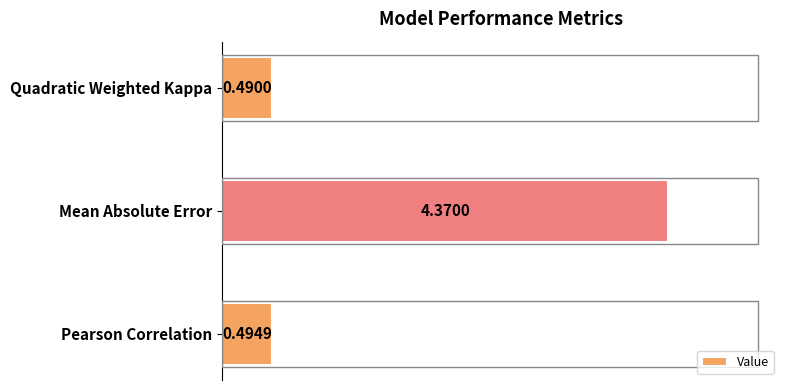

How many bars are there in total?

3